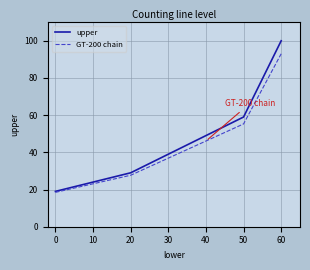

List the series in order of their peak value, highest first.

upper, GT-200 chain